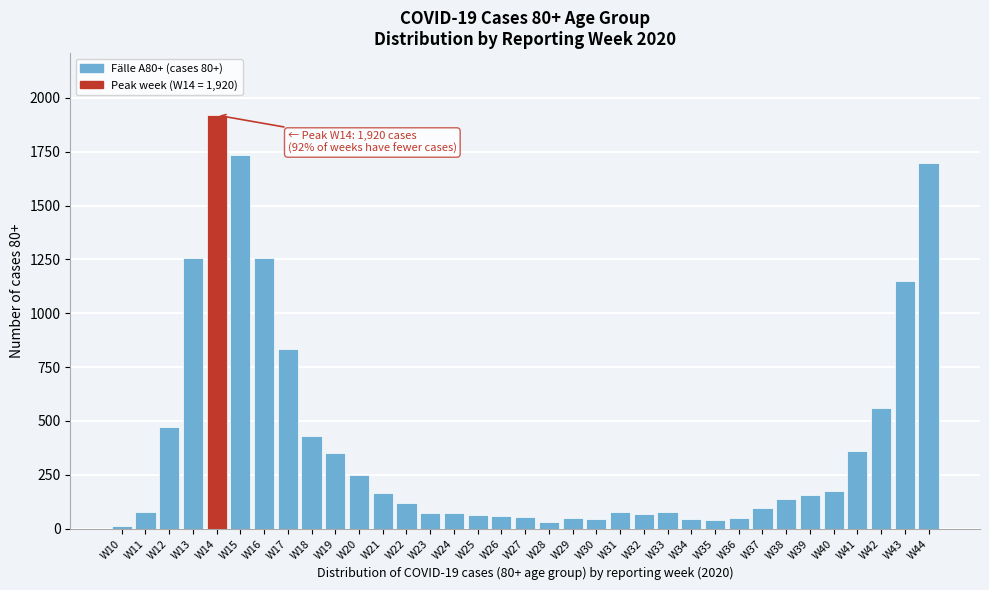

What is the difference between the maximum and second lowest values?

1888